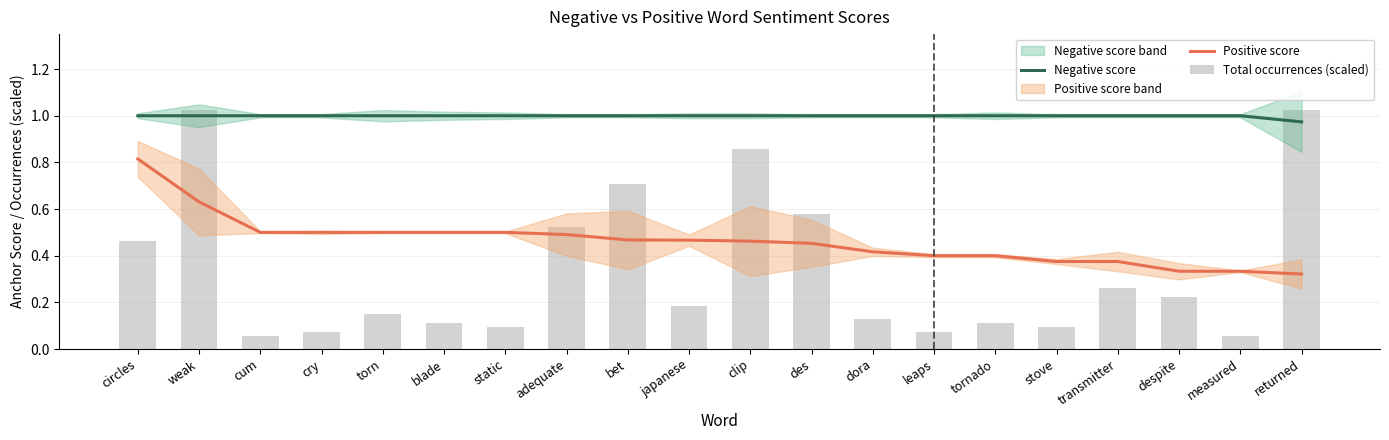

How many Positive score values are between 0 and 1?

20